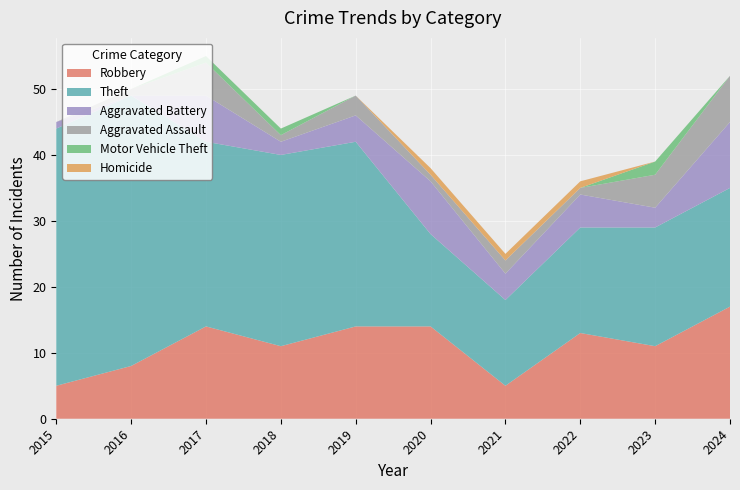

Reading left to right, extract all data points from this chart.

Robbery: 2015=5	2016=8	2017=14	2018=11	2019=14	2020=14	2021=5	2022=13	2023=11	2024=17
Theft: 2015=39	2016=41	2017=28	2018=29	2019=28	2020=14	2021=13	2022=16	2023=18	2024=18
Aggravated Battery: 2015=1	2016=0	2017=7	2018=2	2019=4	2020=8	2021=4	2022=5	2023=3	2024=10
Aggravated Assault: 2015=0	2016=1	2017=5	2018=1	2019=3	2020=1	2021=2	2022=1	2023=5	2024=7
Motor Vehicle Theft: 2015=0	2016=0	2017=1	2018=1	2019=0	2020=0	2021=0	2022=0	2023=2	2024=0
Homicide: 2015=0	2016=0	2017=0	2018=0	2019=0	2020=1	2021=1	2022=1	2023=0	2024=0